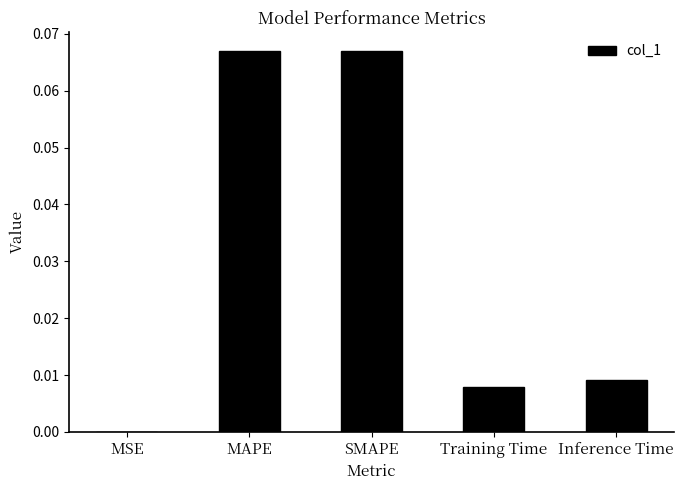

Is it true that the value at Inference Time is 0.0?

True